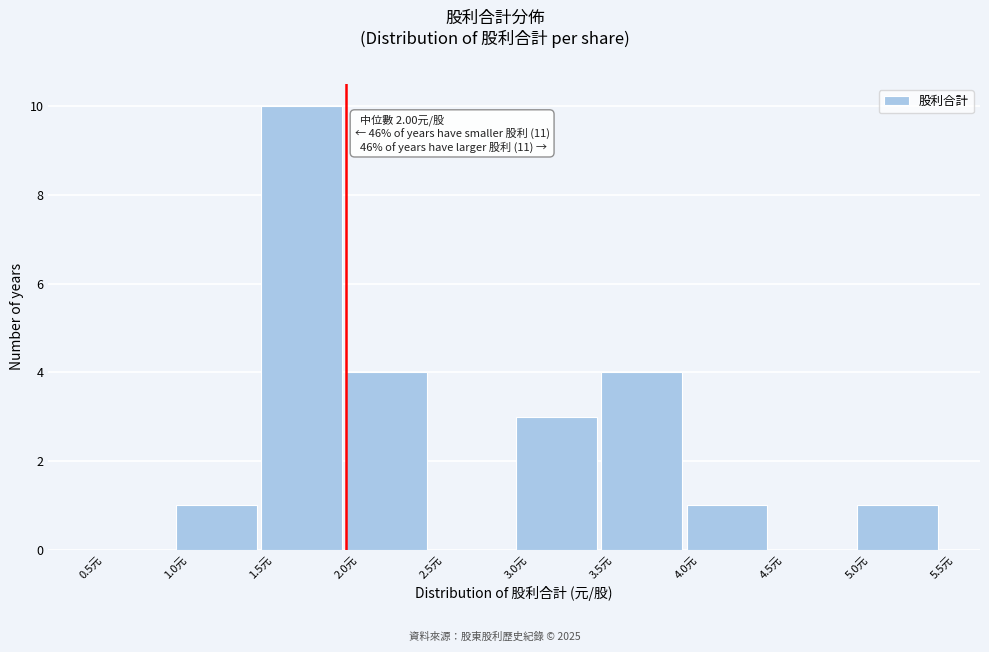

Which range on the x-axis has the tallest bar?

1.5 to 2.0